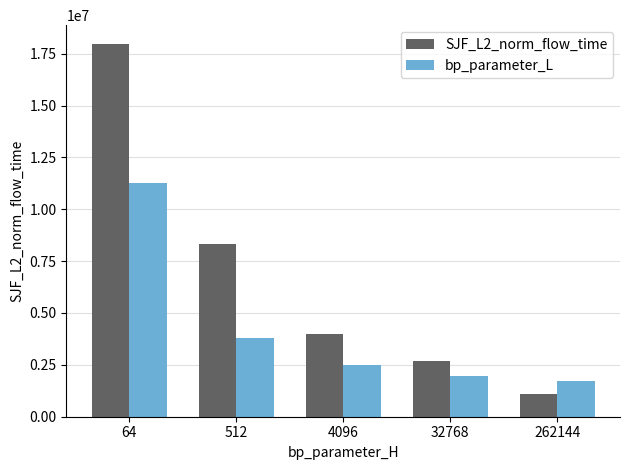

The bp_parameter_L series shows 951484.8 at 32768. True or false?

False